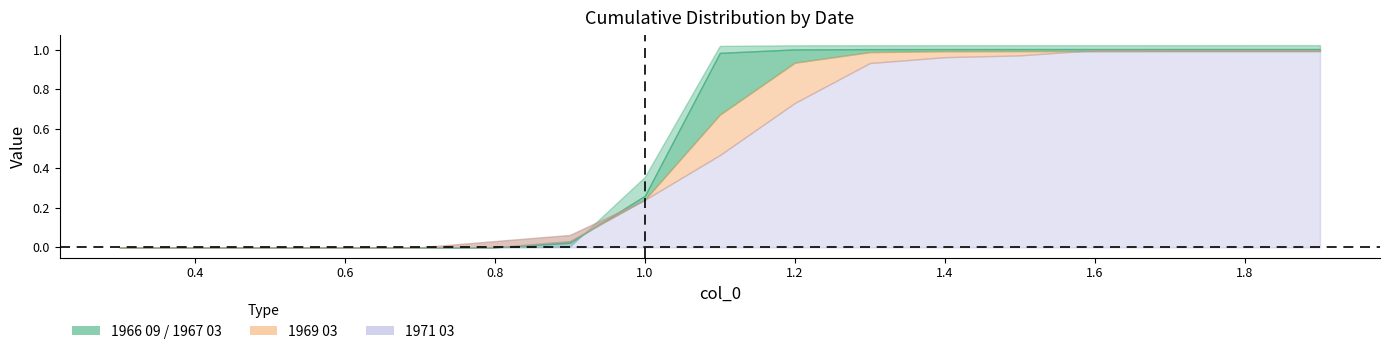

Which series has the largest total across all categories?

1966 09